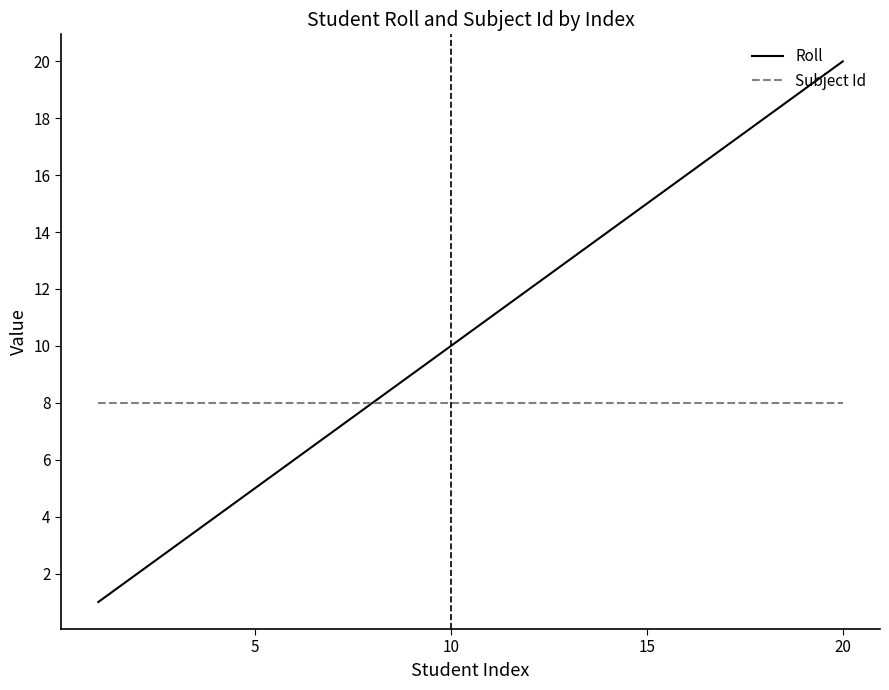

List the series in order of their overall mean, highest first.

Roll, Subject Id